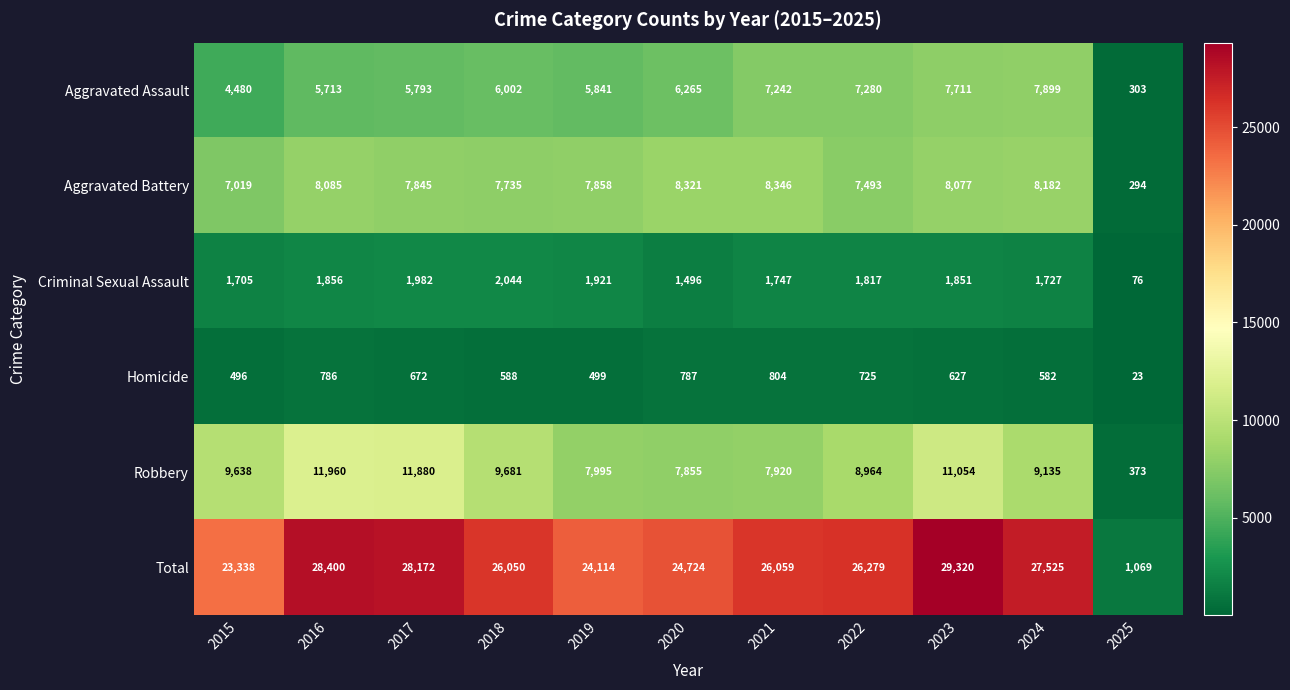

At how many categories does at least one series exceed 23783?

9